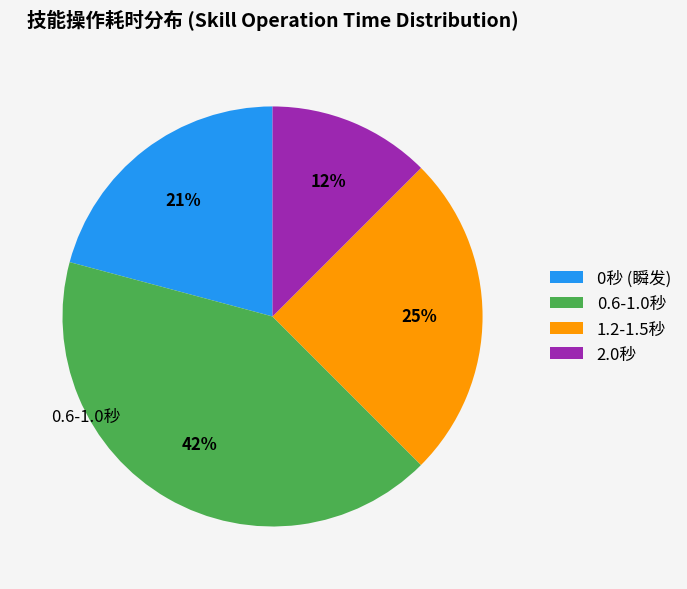

To the nearest percent, what is the combined percentage of 1.2-1.5秒 and 0秒 (瞬发)?

46%